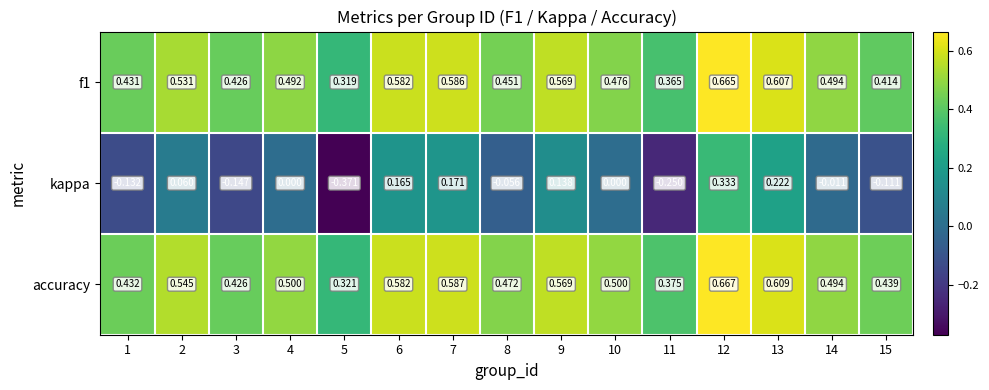

Is the value of accuracy at 6 greater than the value of f1 at 14?

Yes